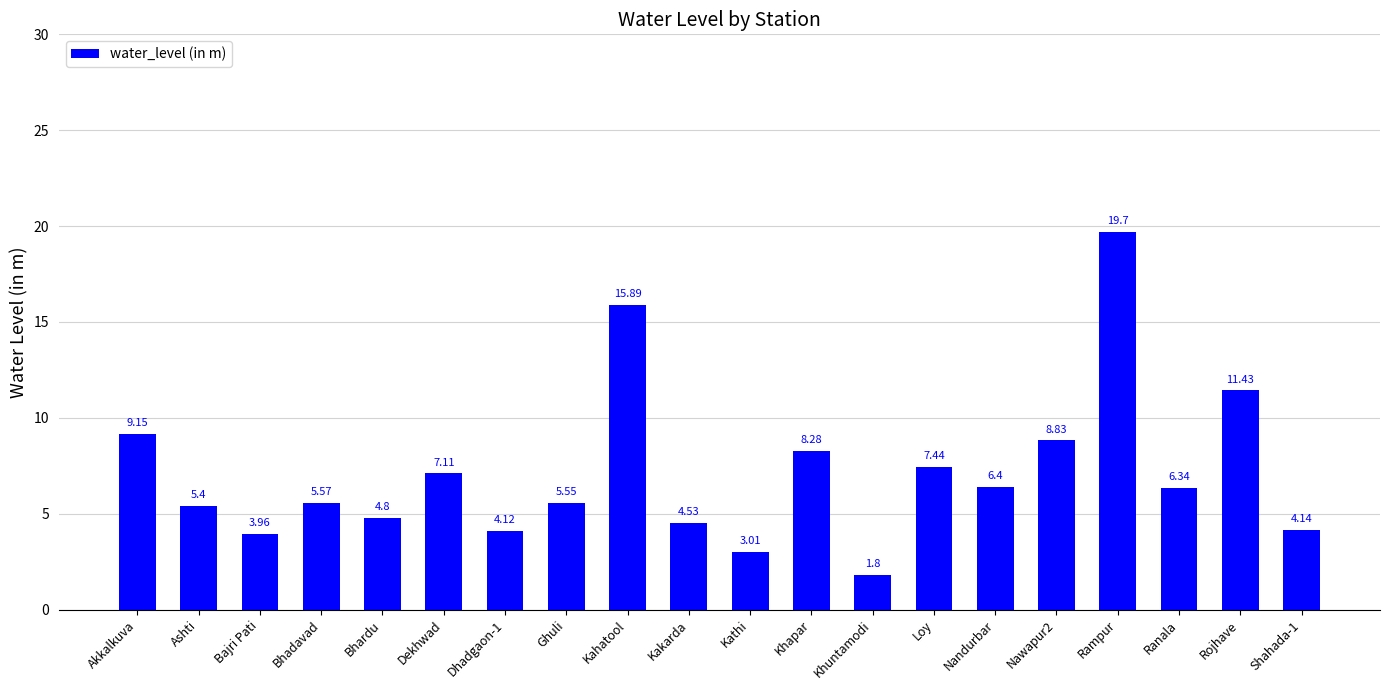

What is the minimum value shown in the chart?

1.8